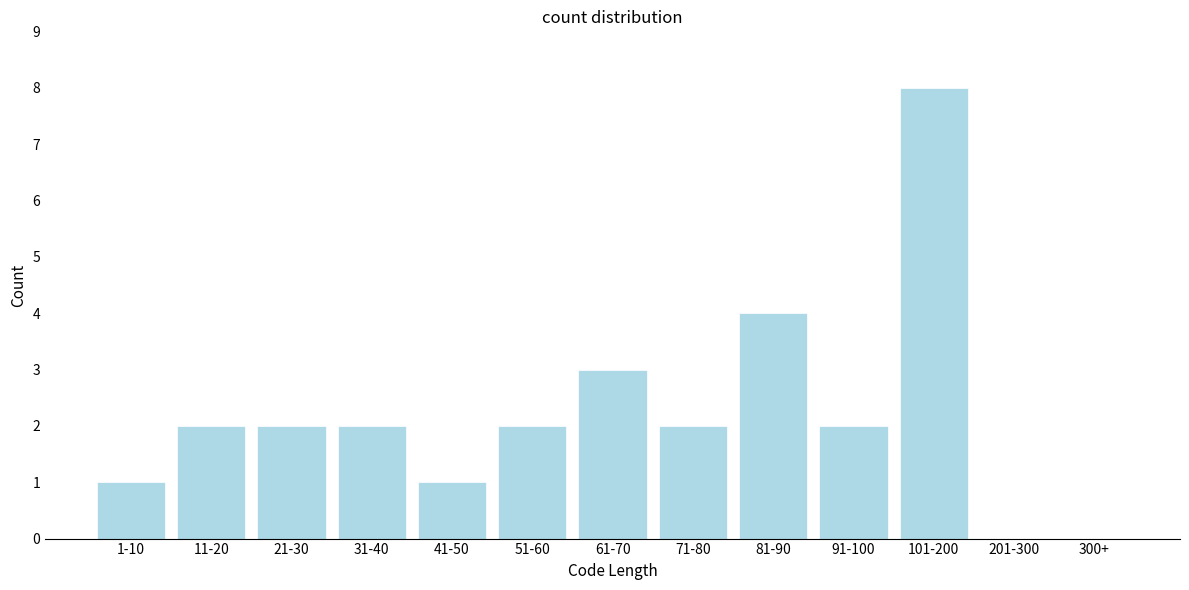

Reading left to right, transcribe all the data shown in this chart.

1-10=1	11-20=2	21-30=2	31-40=2	41-50=1	51-60=2	61-70=3	71-80=2	81-90=4	91-100=2	101-200=8	201-300=0	300+=0